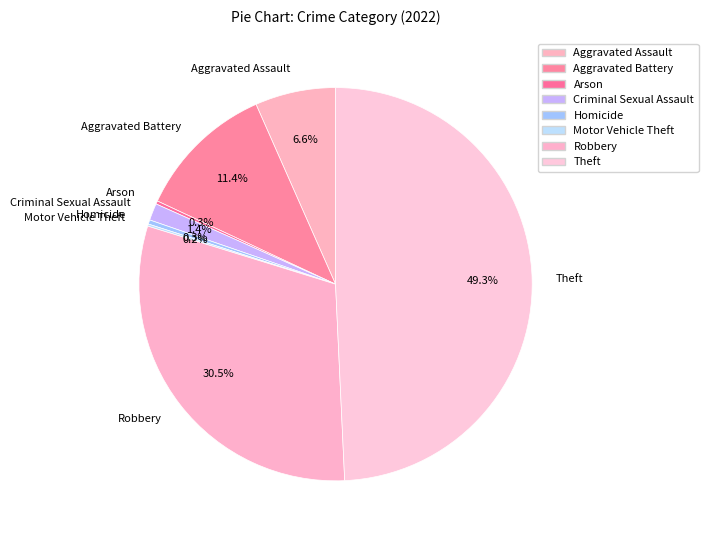

Does Aggravated Assault represent more than half of the total?

No